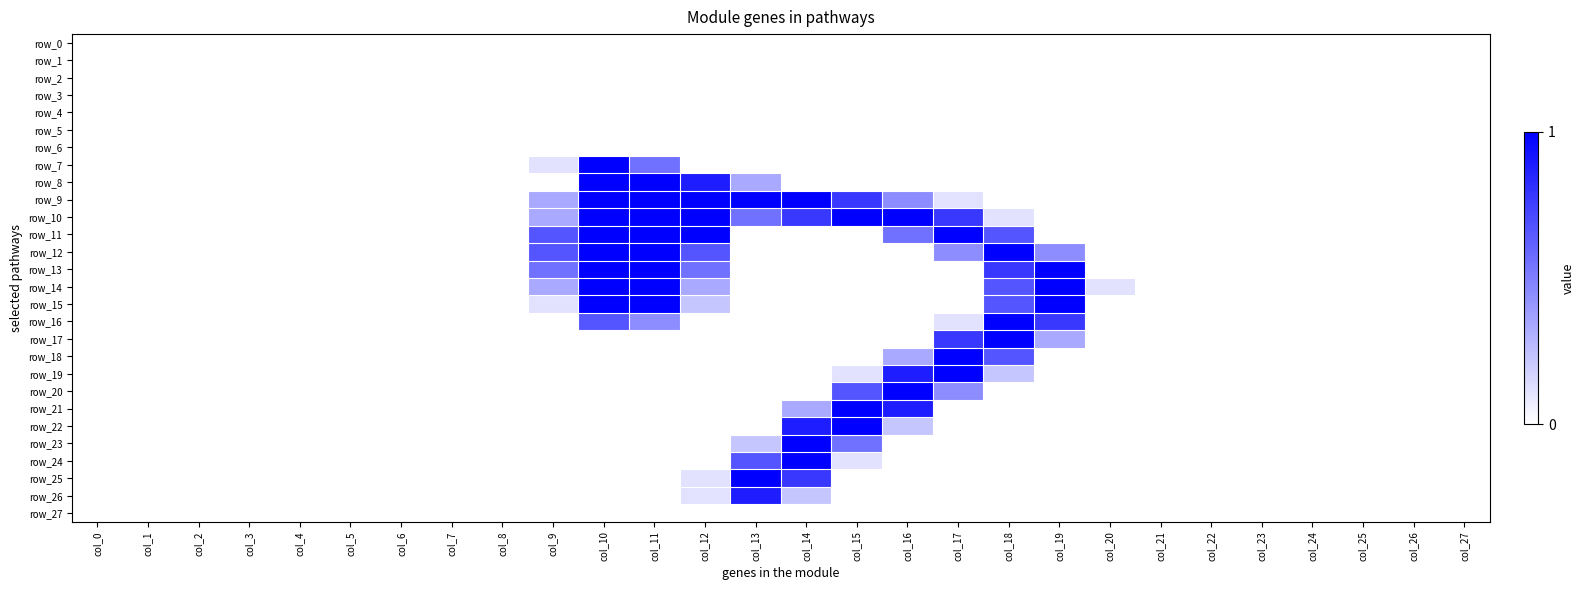

The row_9 series shows 0.0 at col_22. True or false?

True